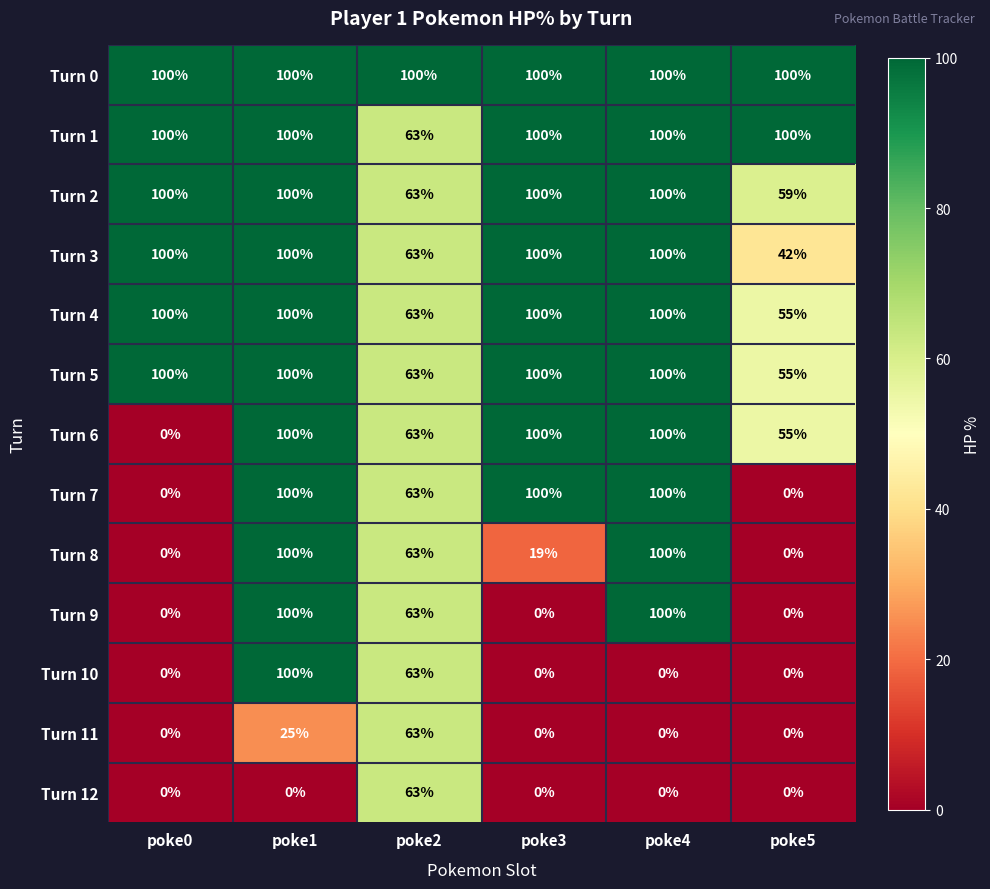

Is it true that Turn 6 equals 63 at poke2?

True